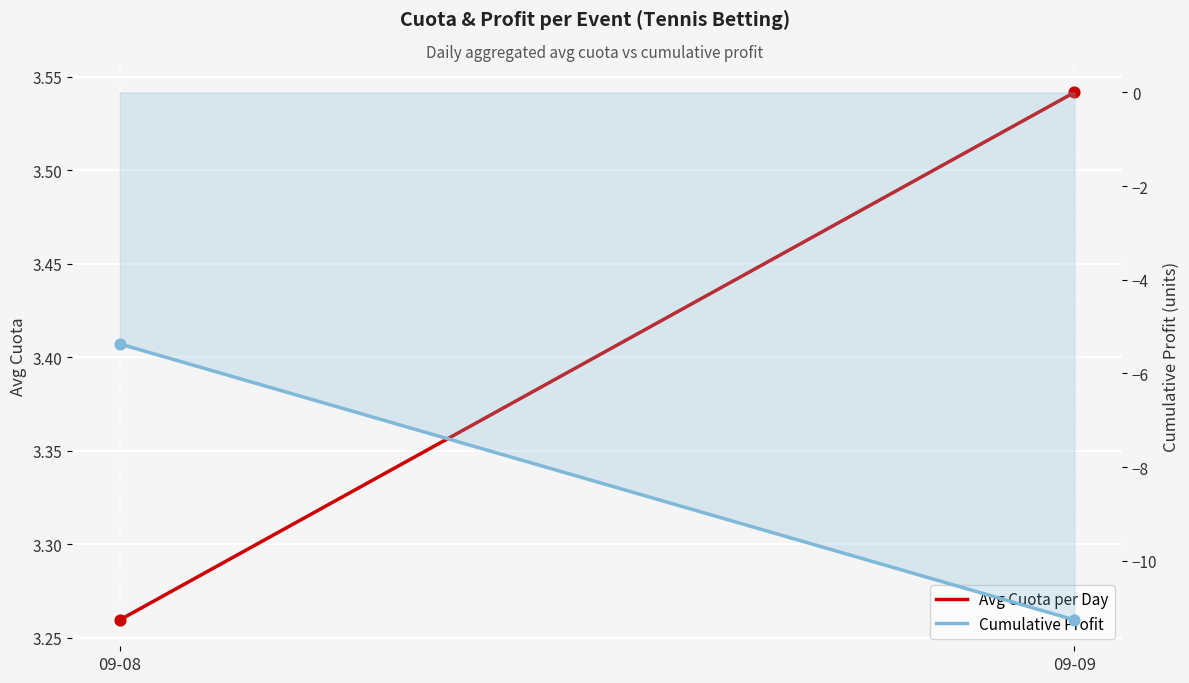

Which series reaches the minimum Y coordinate?

Cumulative Profit